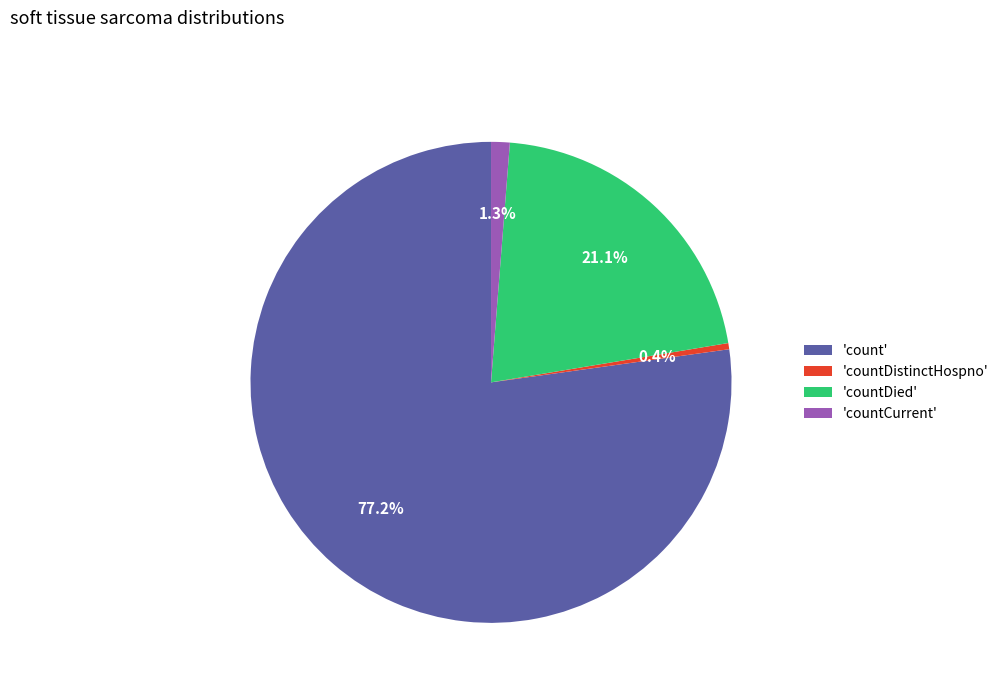

Between 'countDistinctHospno' and 'count', which is larger?

'count'